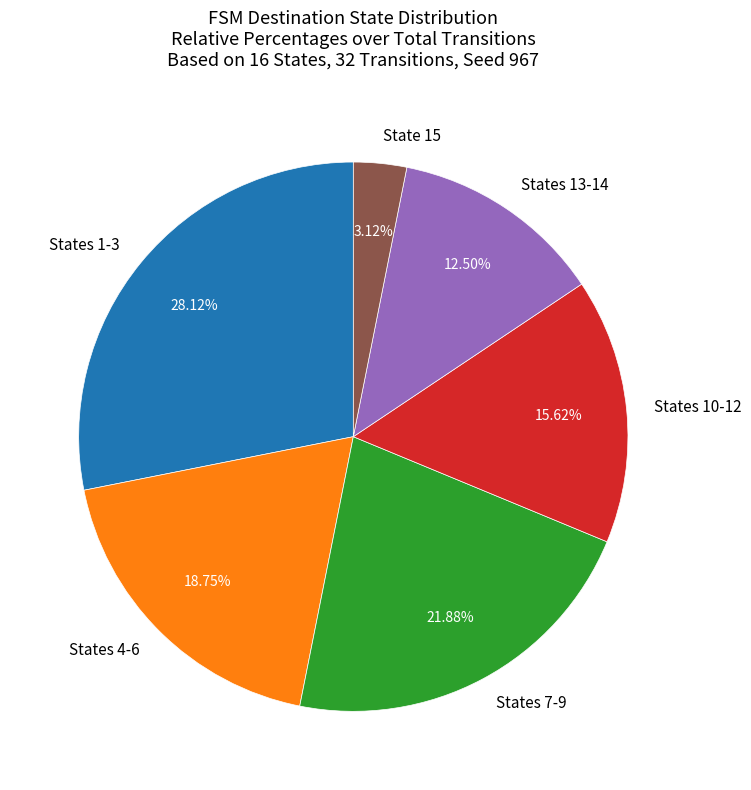

Rank the categories by value from highest to lowest.

States 1-3, States 7-9, States 4-6, States 10-12, States 13-14, State 15